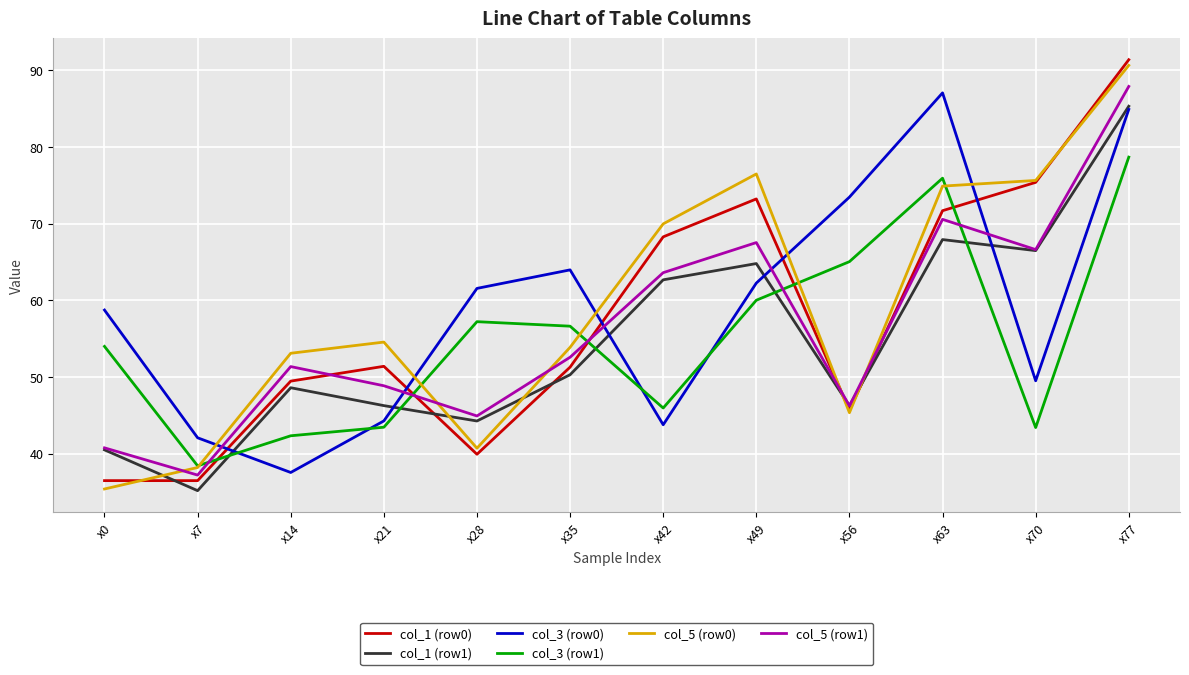

Where is col_1 (row1) nearest to the value 60?

x42